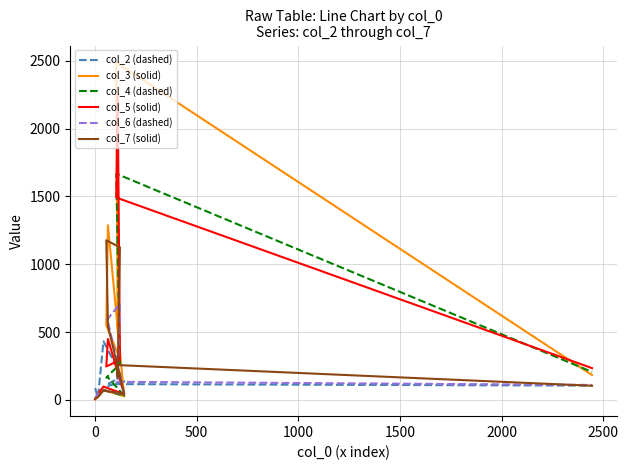

What is the value of the col_7 (solid) point at the 9th from the left?

257